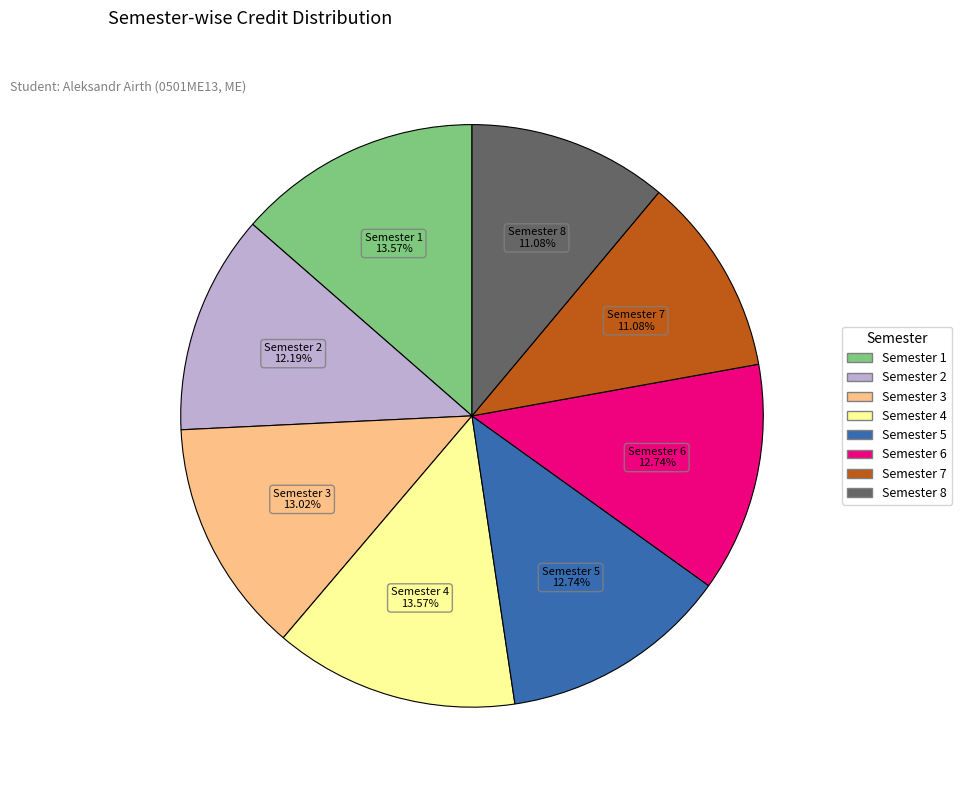

Do Semester 6 and Semester 8 together represent more than half of the pie?

No